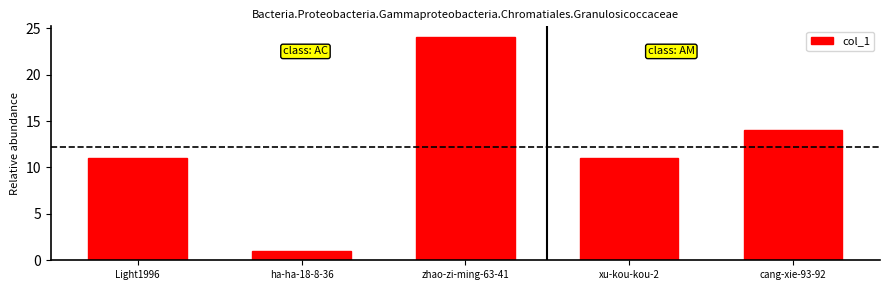

Approximately how many times larger is the value at ha-ha-18-8-36 compared to cang-xie-93-92?

0.1